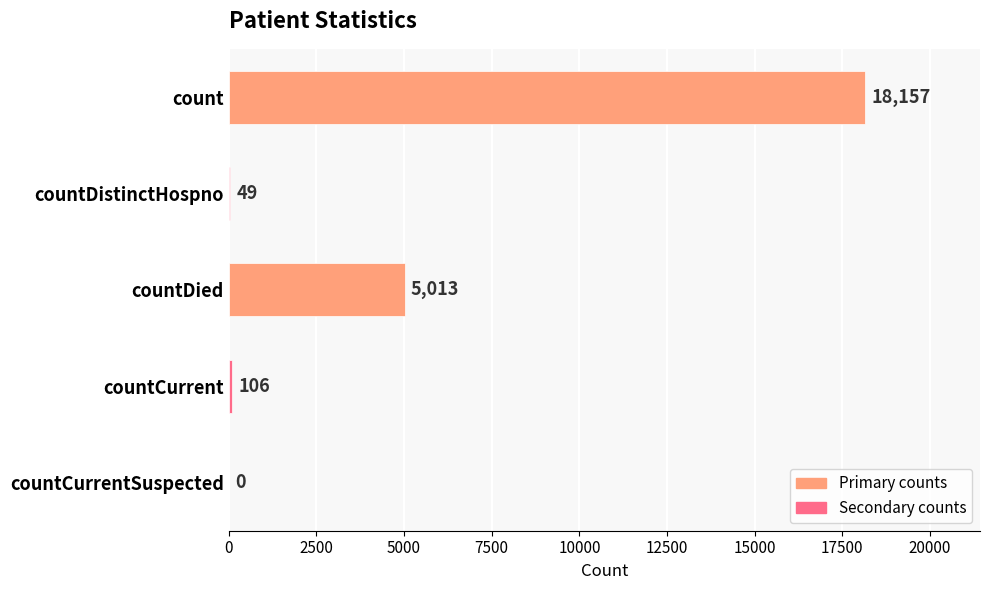

Between countDied and count, which is larger?

count